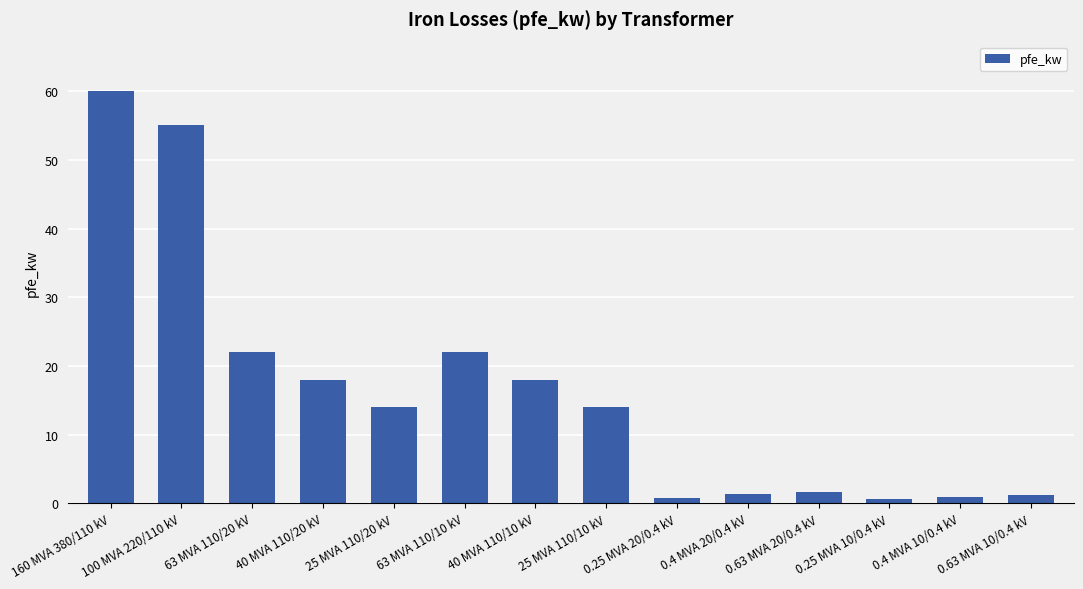

Where does the data first go above 14?

160 MVA 380/110 kV